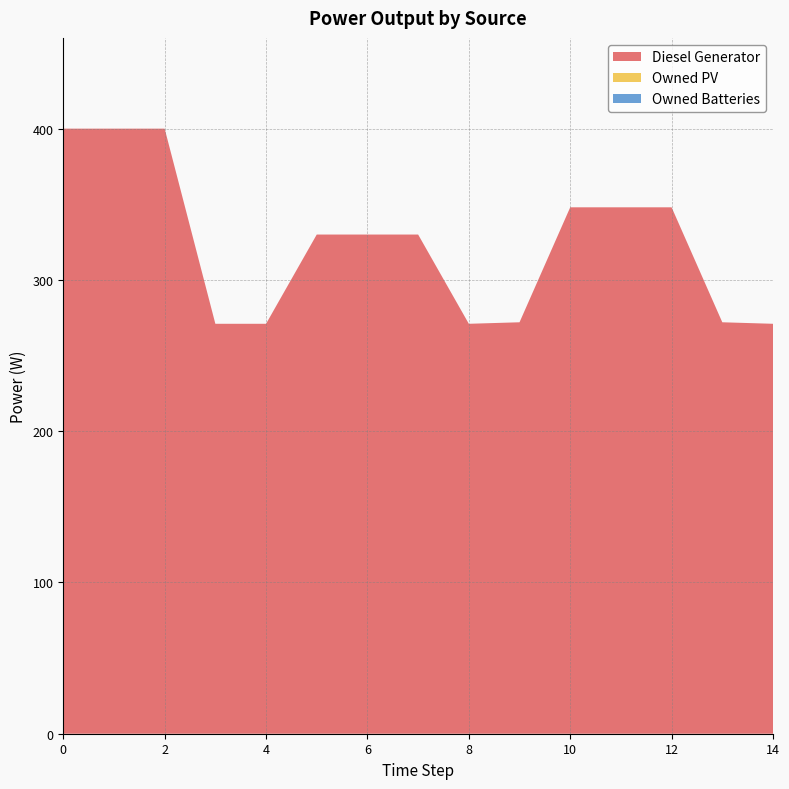

Reading left to right, extract all data points from this chart.

Diesel Generator: 0=400.0	1=400.0	2=400.0	3=271.0	4=271.0	5=330.0	6=330.0	7=330.0	8=271.0	9=272.0	10=348.0	11=348.0	12=348.0	13=272.0	14=271.0
Owned PV: 0=0.0	1=0.0	2=0.0	3=0.0	4=0.0	5=0.0	6=0.0	7=0.0	8=0.0	9=0.0	10=0.0	11=0.0	12=0.0	13=0.0	14=0.0
Owned Batteries: 0=0.0	1=0.0	2=0.0	3=0.0	4=0.0	5=0.0	6=0.0	7=0.0	8=0.0	9=0.0	10=0.0	11=0.0	12=0.0	13=0.0	14=0.0